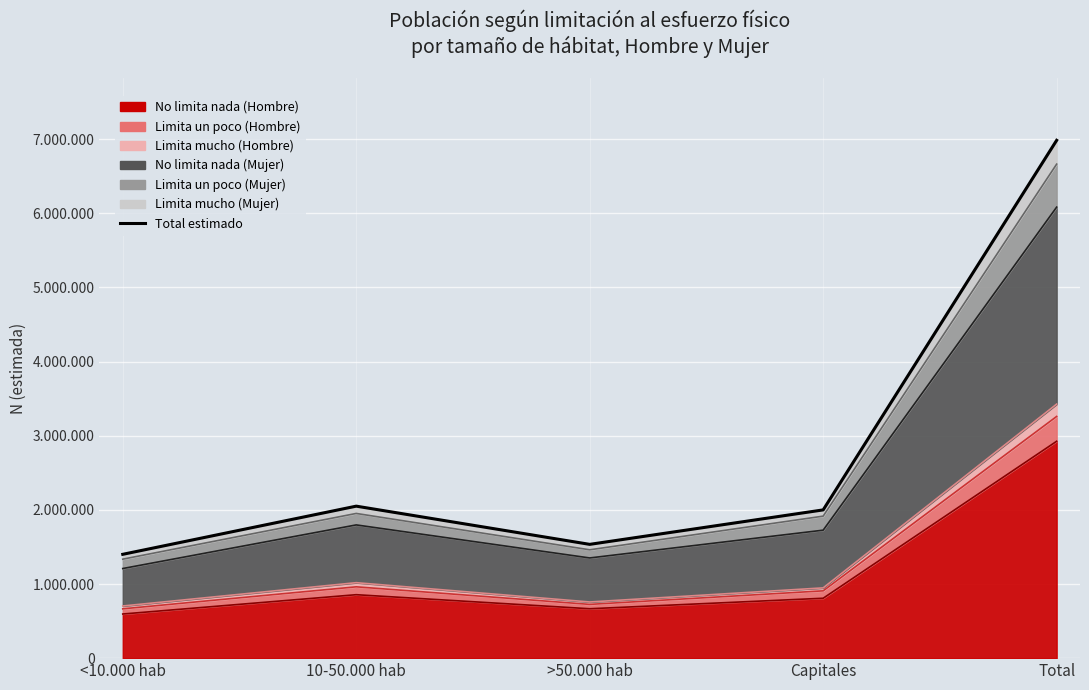

Between Capitales and <10.000 hab, which is larger?

Capitales